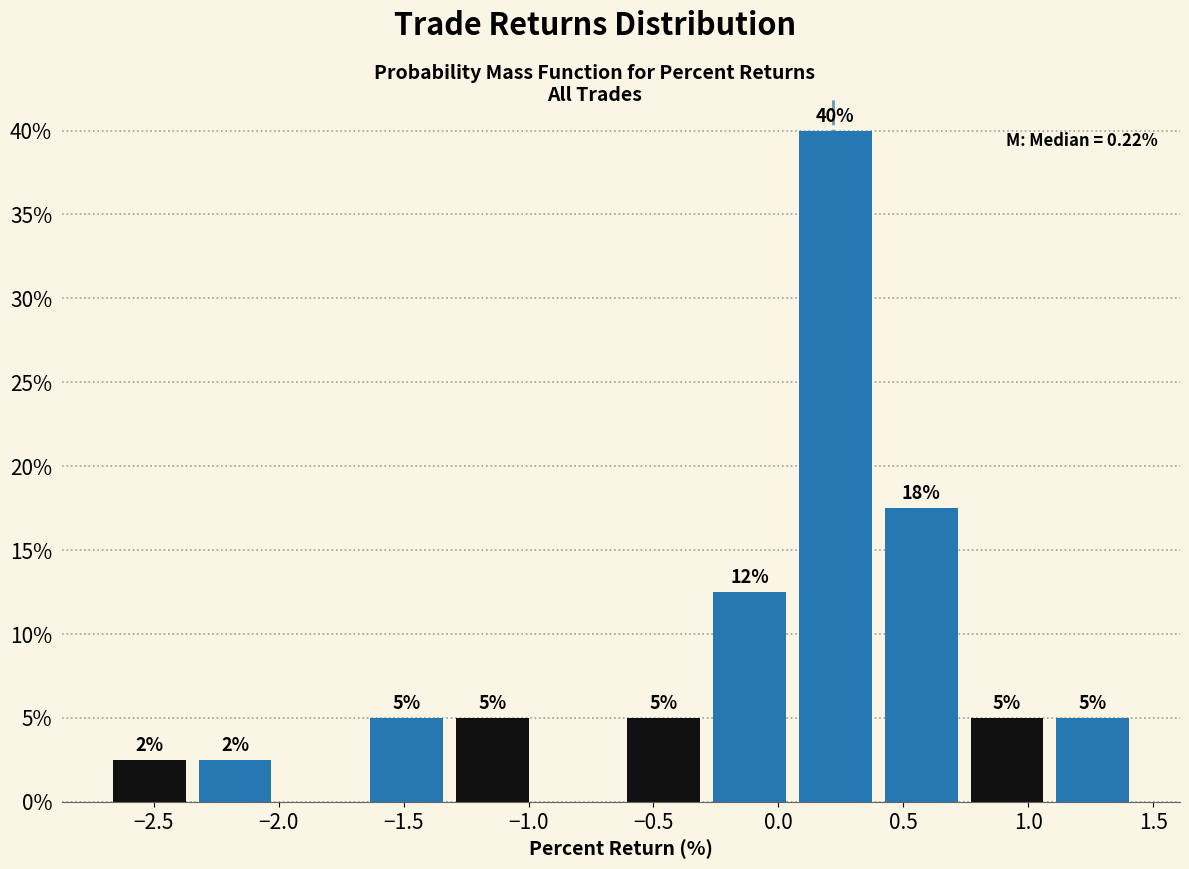

Which range on the x-axis has the tallest bar?

0.05 to 0.40